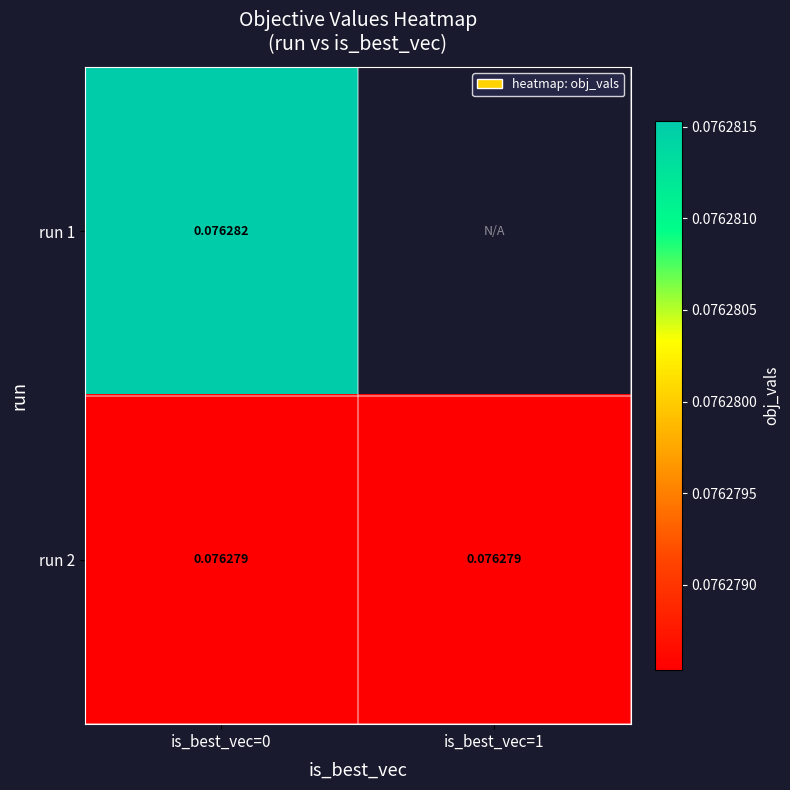

Which has a higher value, is_best_vec=1 or is_best_vec=0?

is_best_vec=0